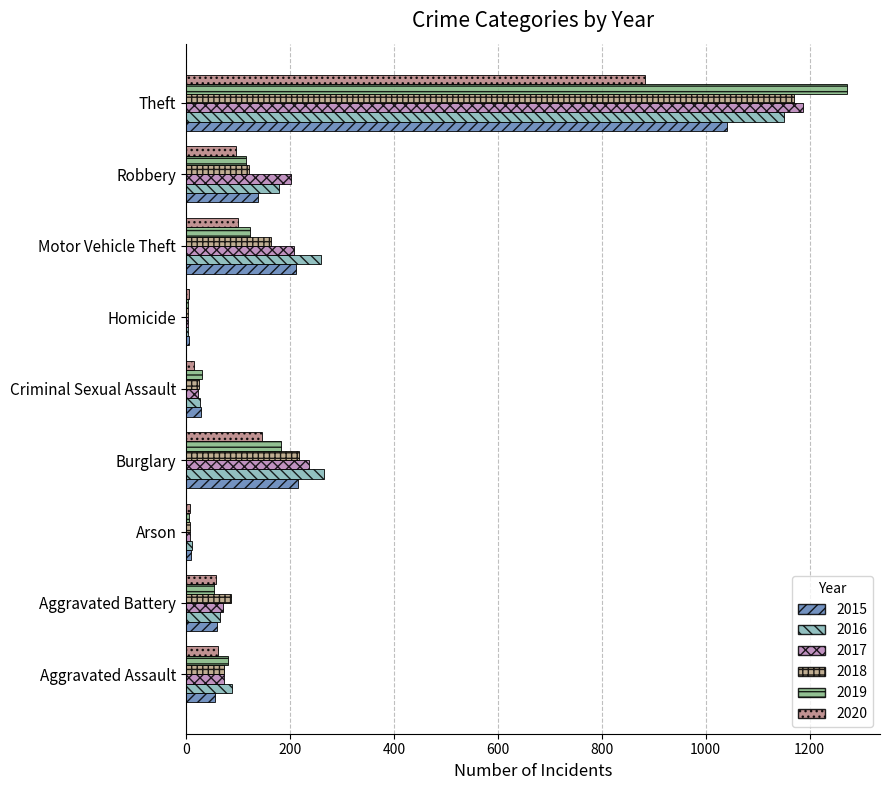

How many categories are shown in the chart?

9